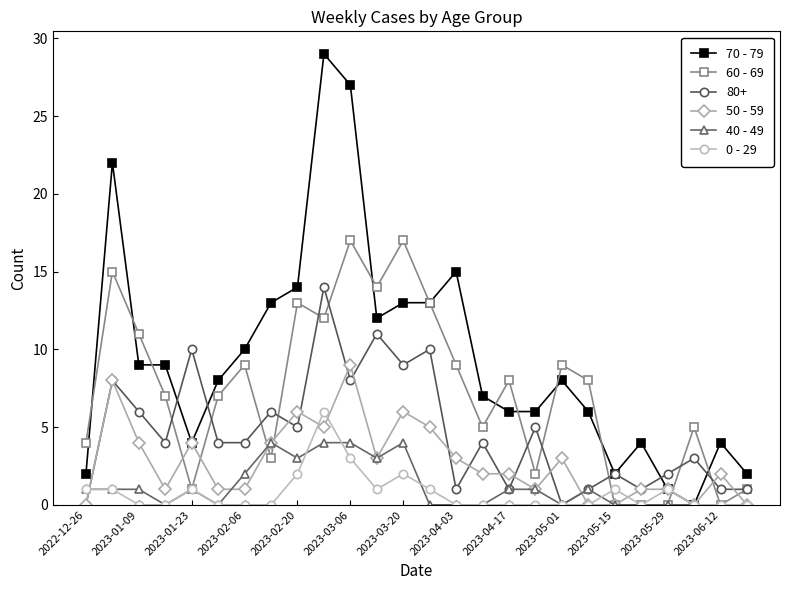

Rank the series by their maximum value, from lowest to highest.

40 - 49, 0 - 29, 50 - 59, 80+, 60 - 69, 70 - 79